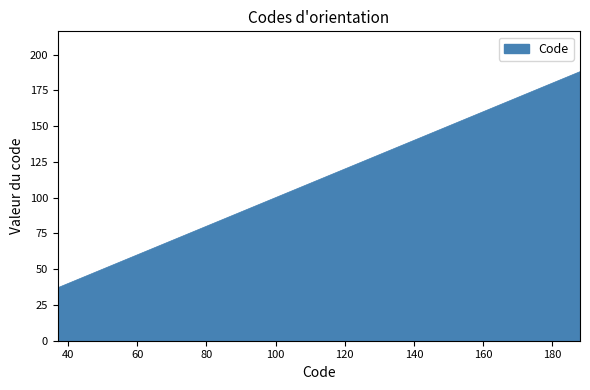

What is the difference between the maximum and minimum values?

151